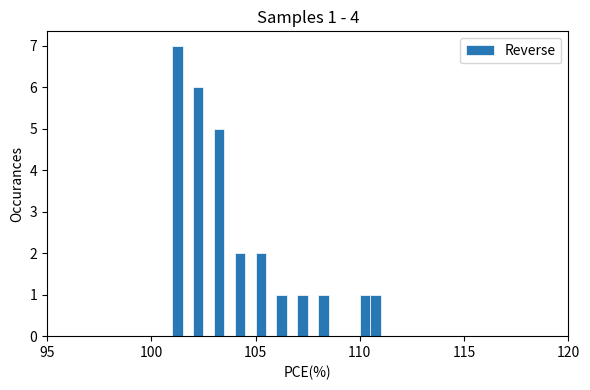

Read against the x-axis, roughly where is the centre of the tallest bar?

101.5